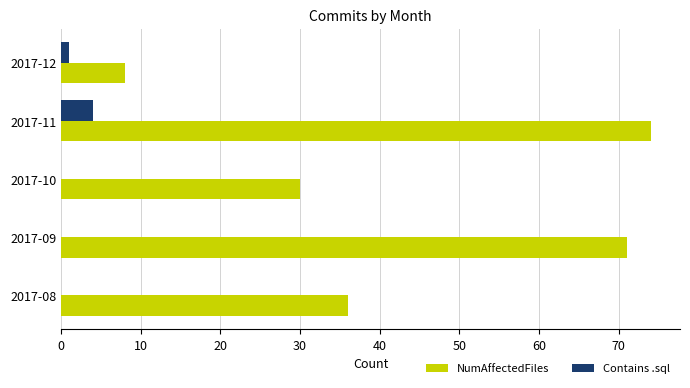

True or false: NumAffectedFiles has a value of 3 at 2017-12.

False